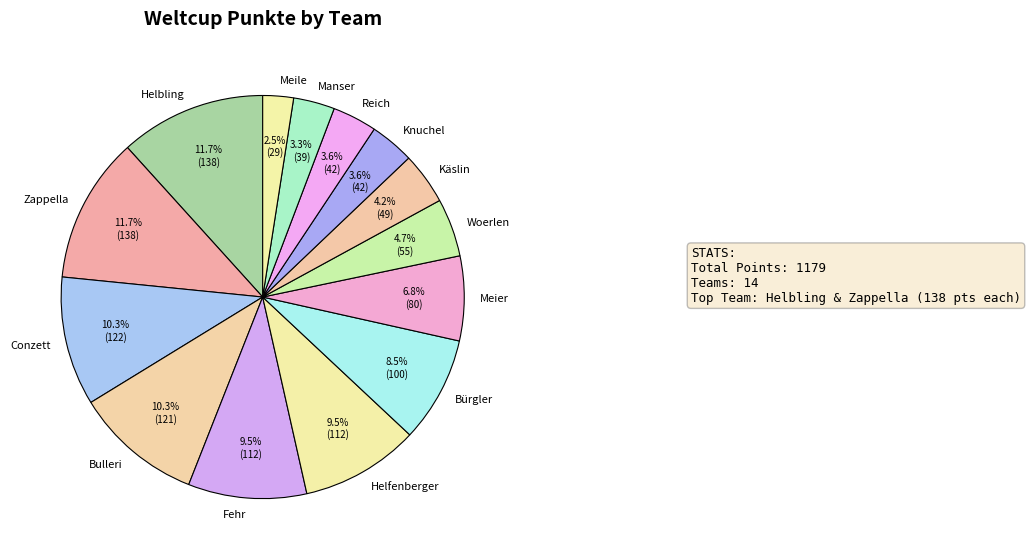

Which category has the smallest portion of the pie?

Meile